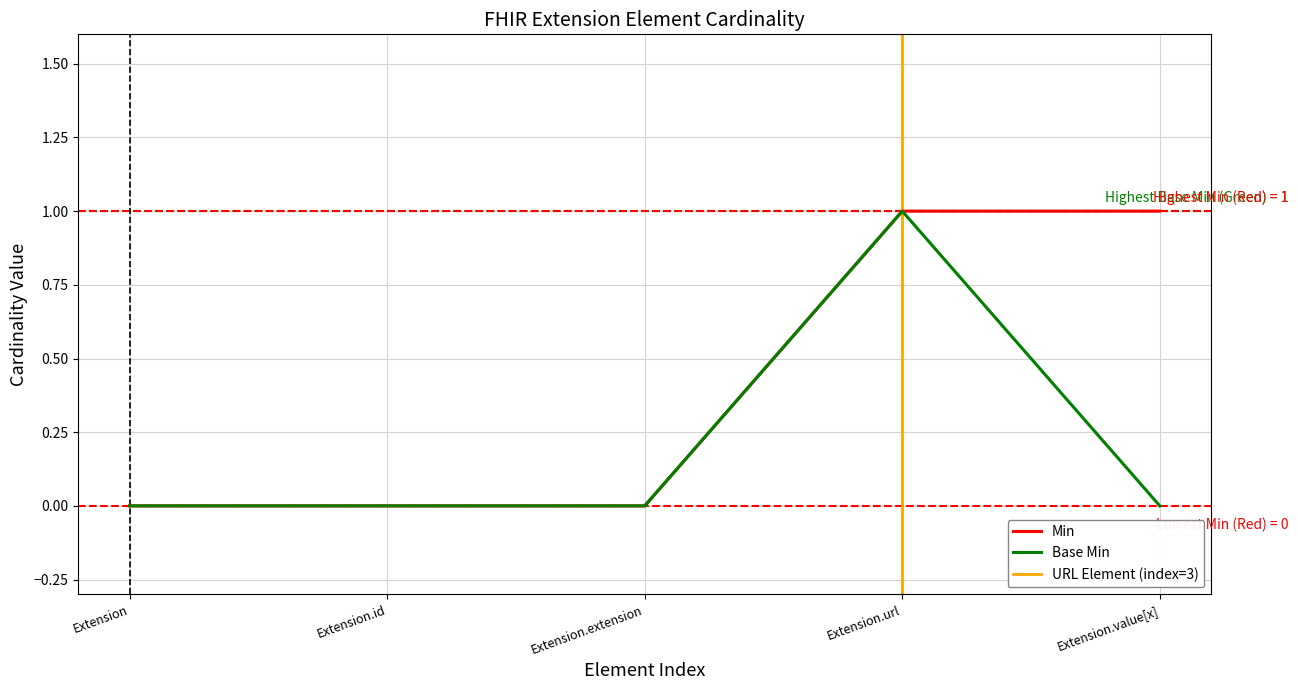

Is it true that Min equals 0 at Extension.extension?

True